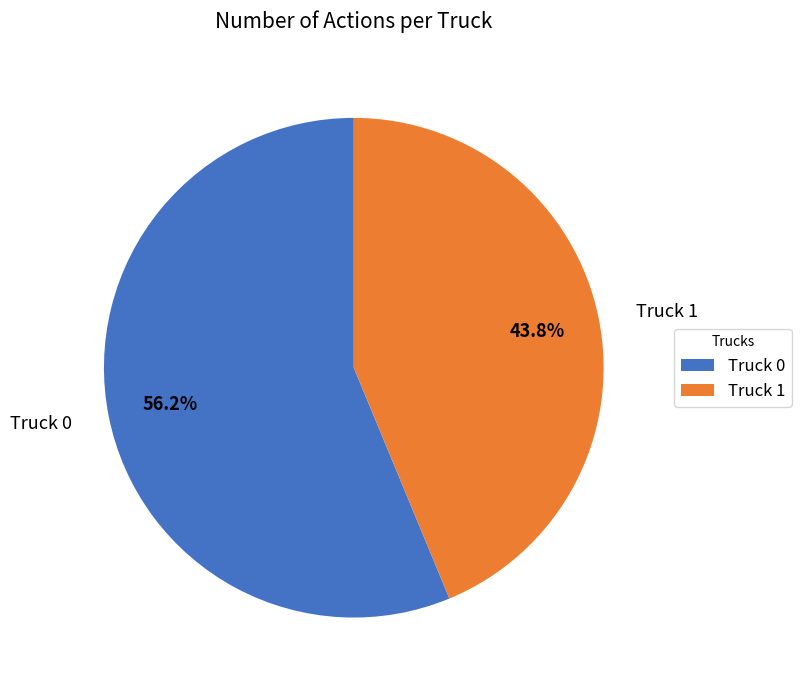

What percentage is the Truck 1 slice, to the nearest percent?

44%